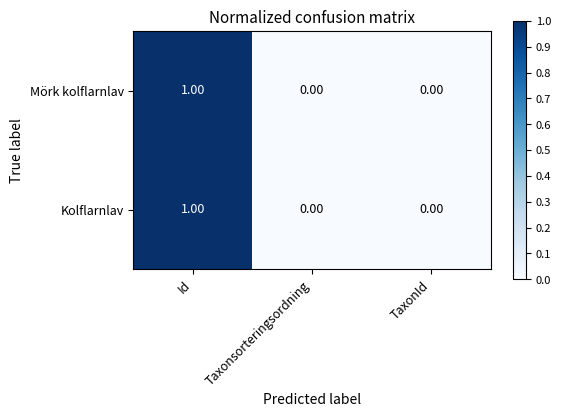

At which category is the sum across all series the highest?

Id